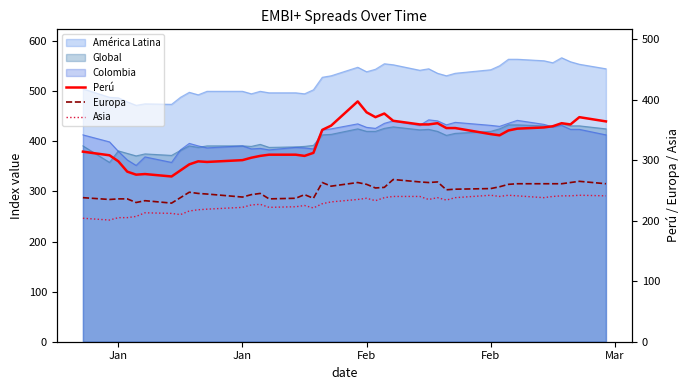

Is it true that Europa equals 145 at Jan?

False